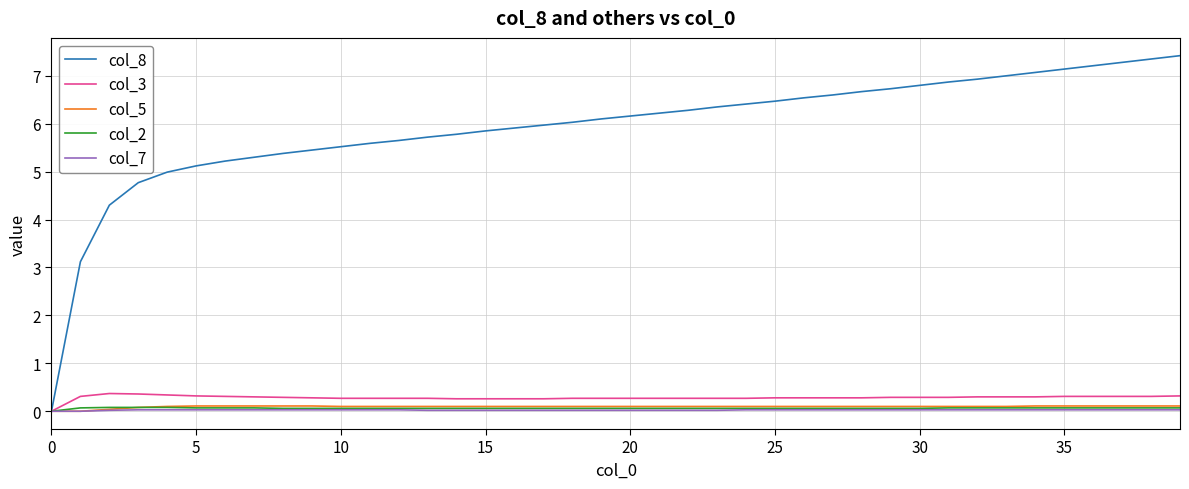

Which series has the widest spread of values?

col_8